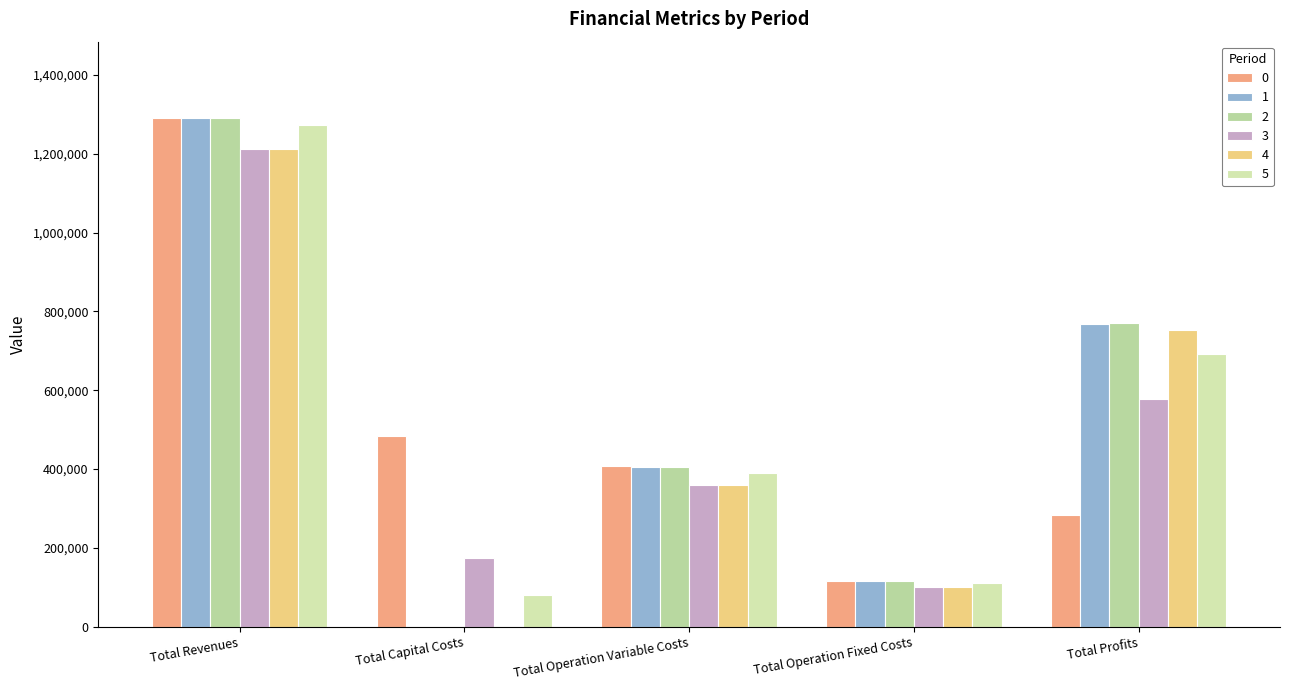

How many groups of bars are there?

5